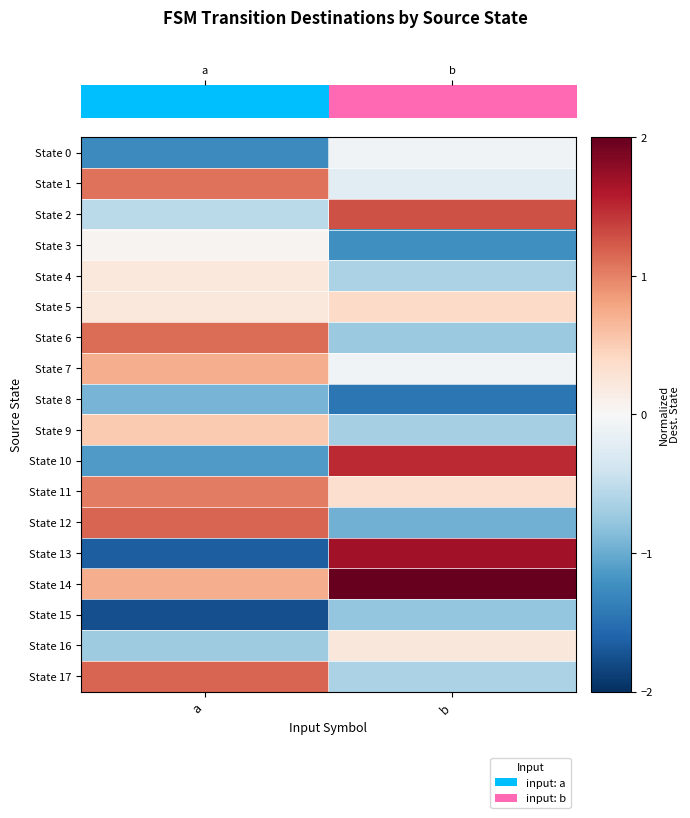

Which has a higher value, a or b?

b